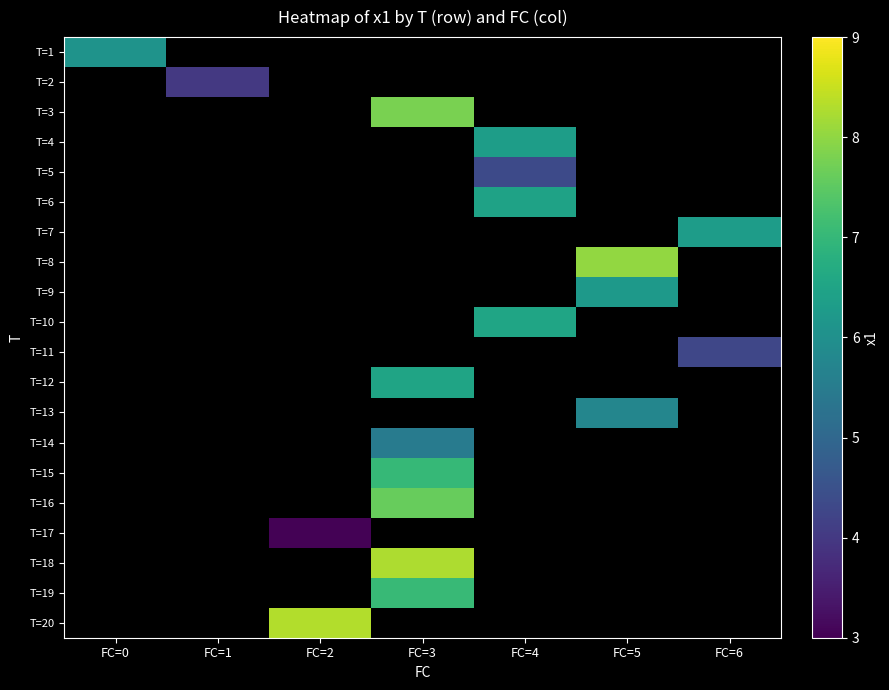

List the labels in order of T=1 value, smallest first.

FC=0, FC=1, FC=2, FC=3, FC=4, FC=5, FC=6